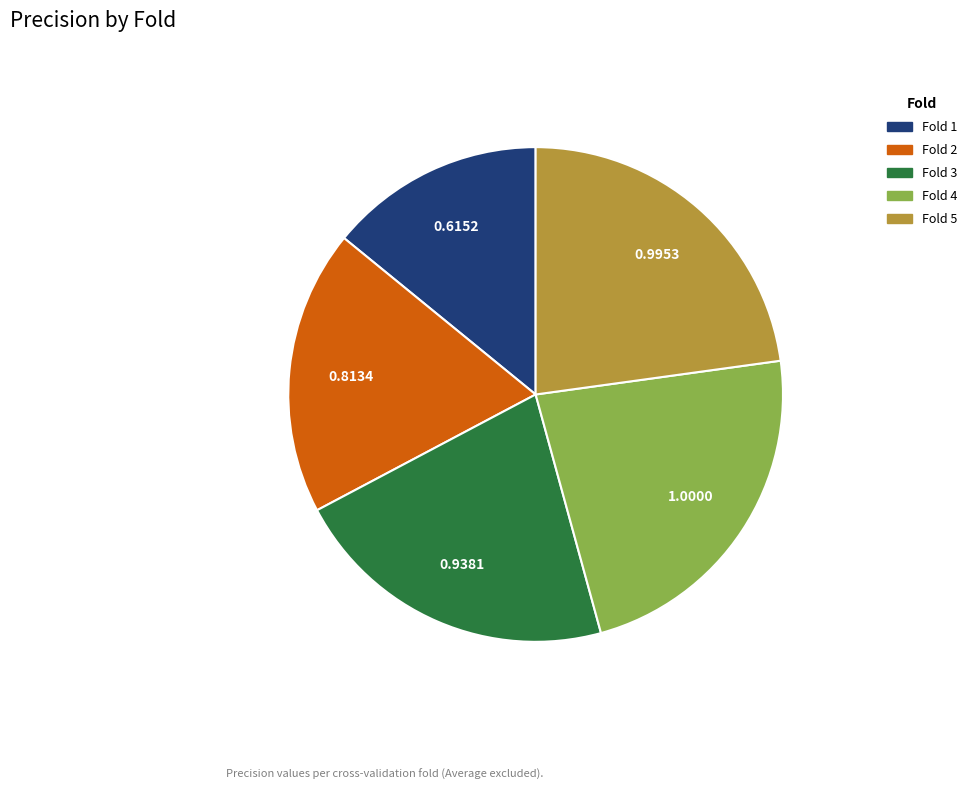

Does Fold 3 account for over 50% of the chart?

No